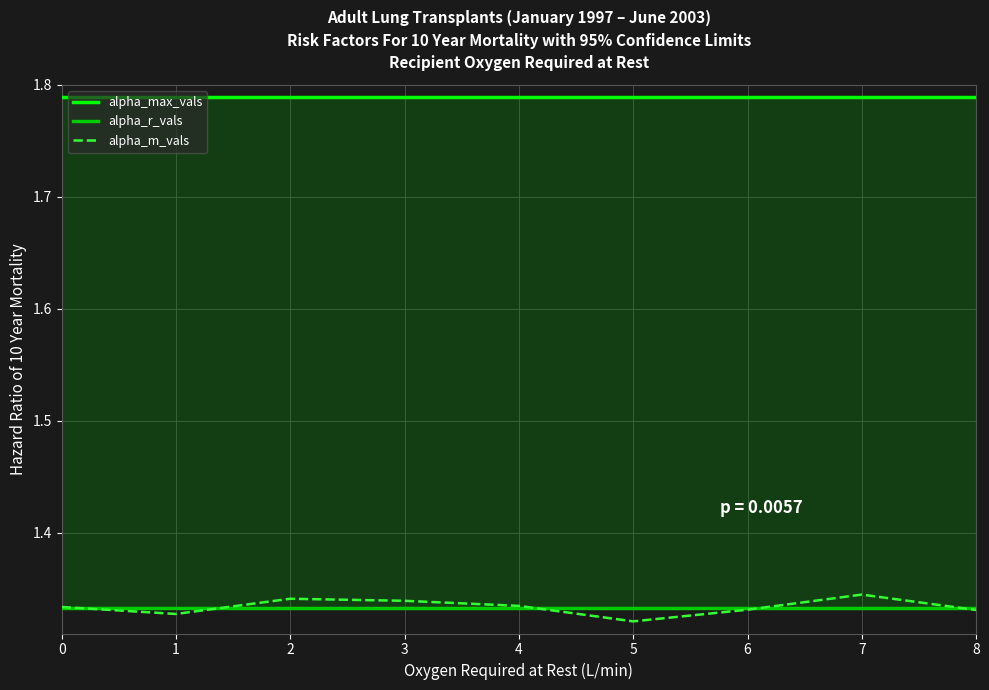

What is the value of the alpha_m_vals point at the 8th from the left?

1.3